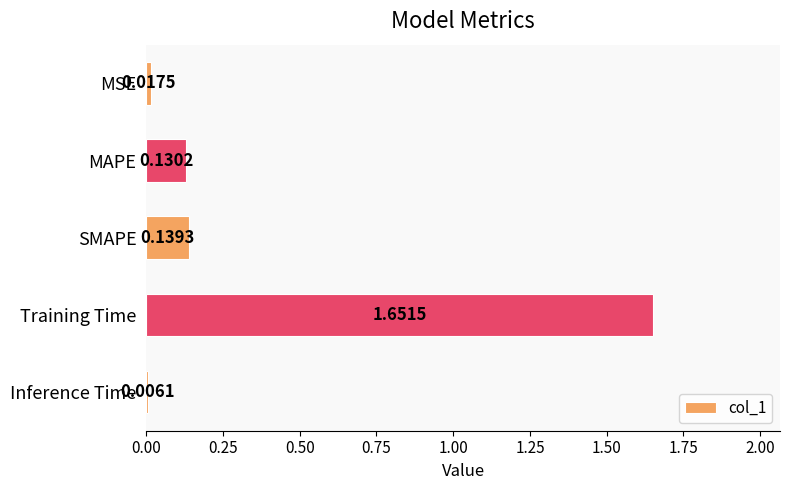

How many series are shown in this chart?

1